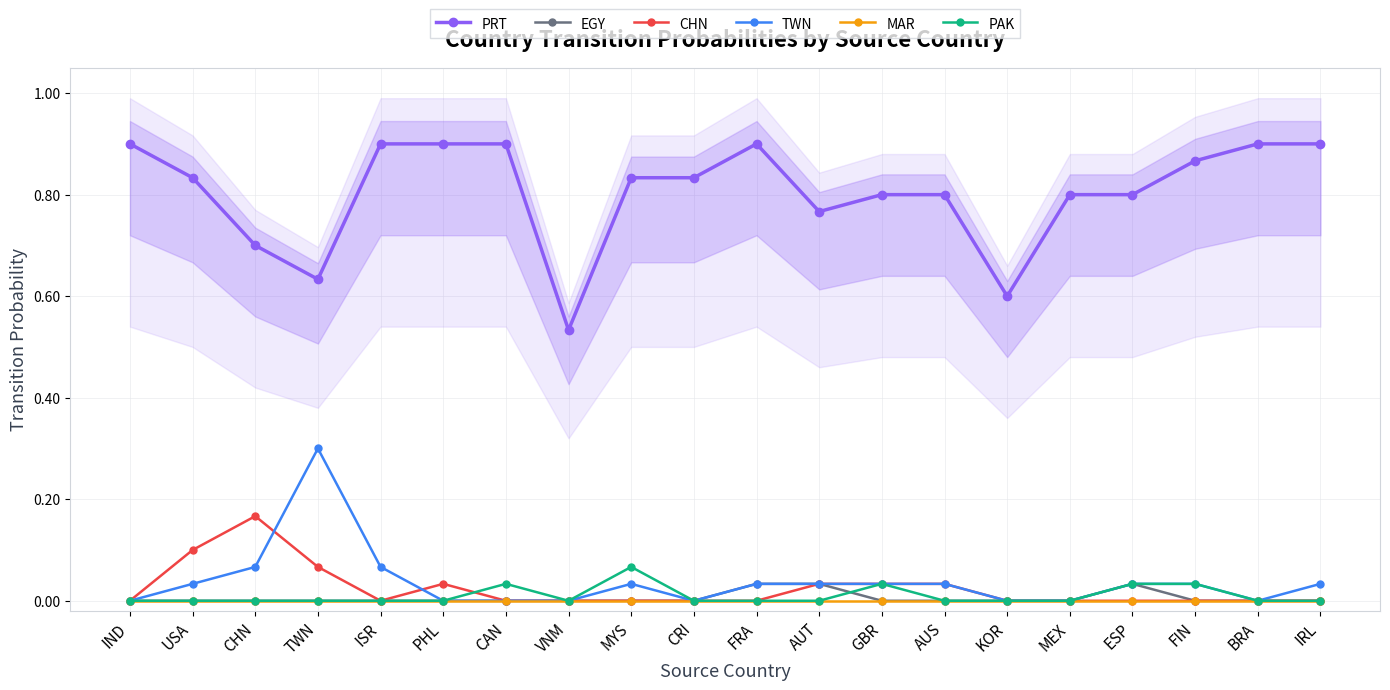

At which label is MAR closest to 0?

IND